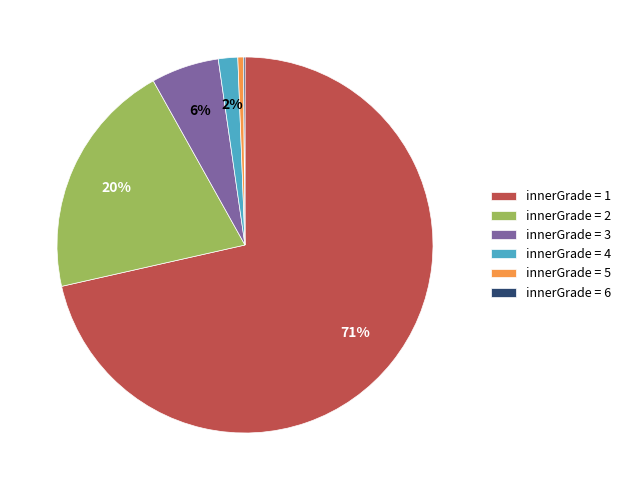

The innerGrade = 2 slice represents 20% of the pie. True or false?

True